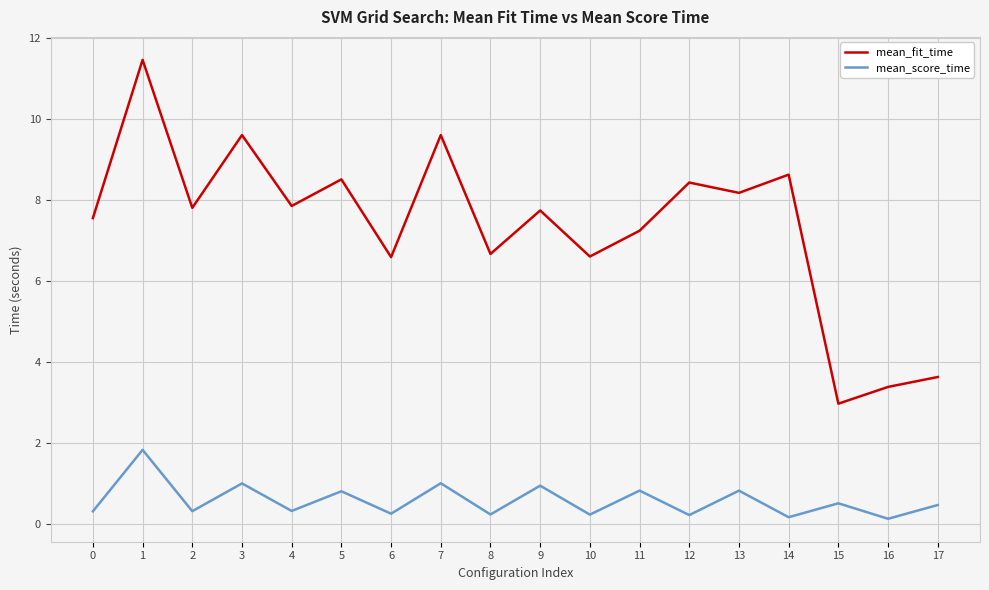

Count the number of categories in the chart.

18